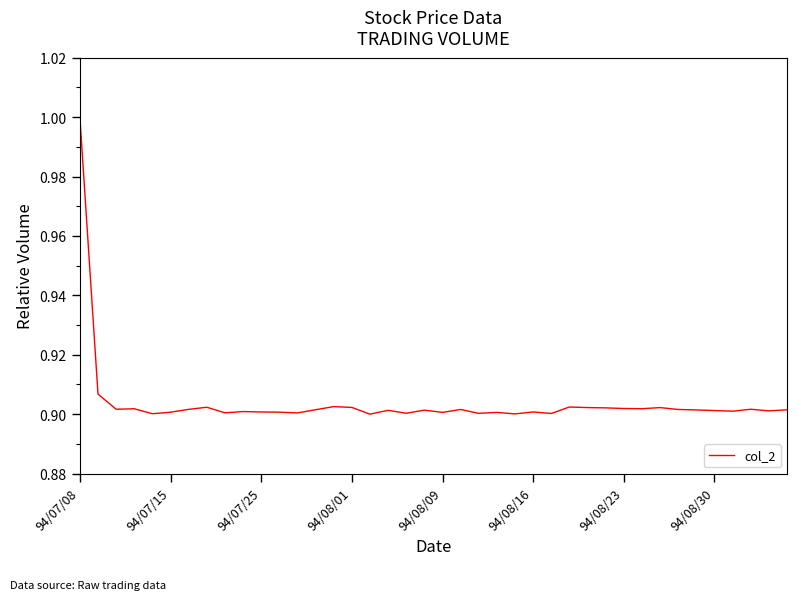

What is the maximum value shown in the chart?

1.0